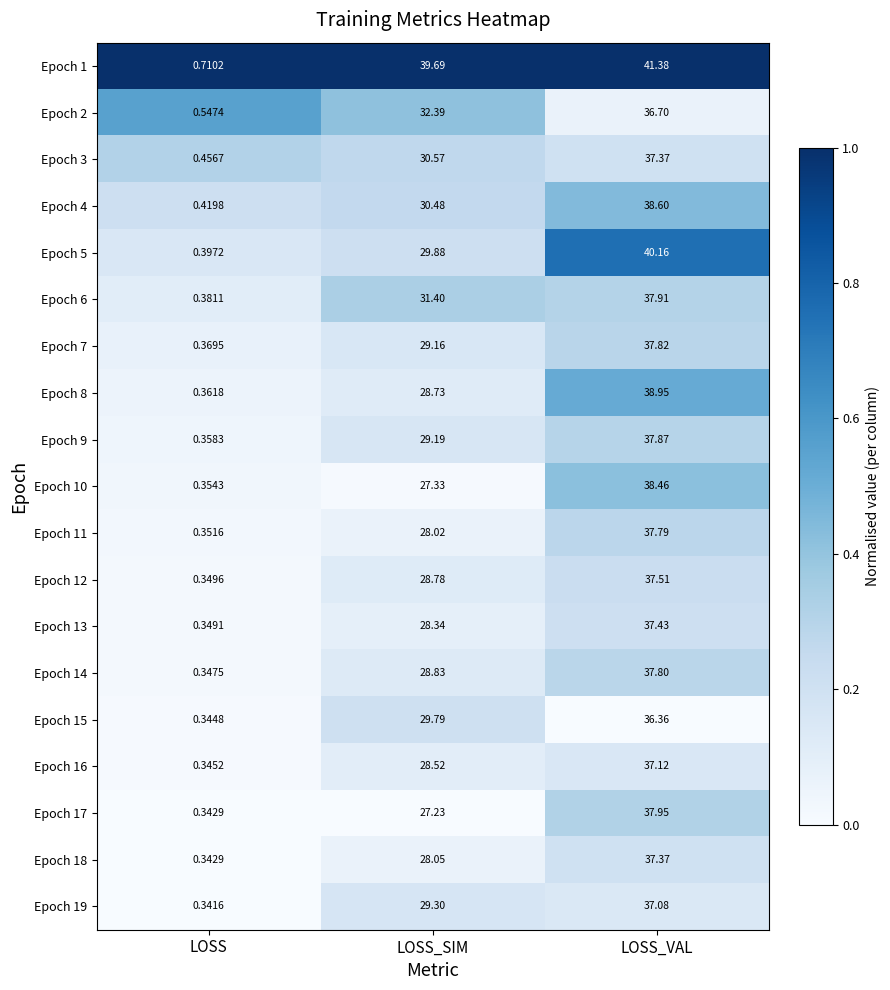

What is the difference between the highest and lowest values at LOSS_VAL?

5.0